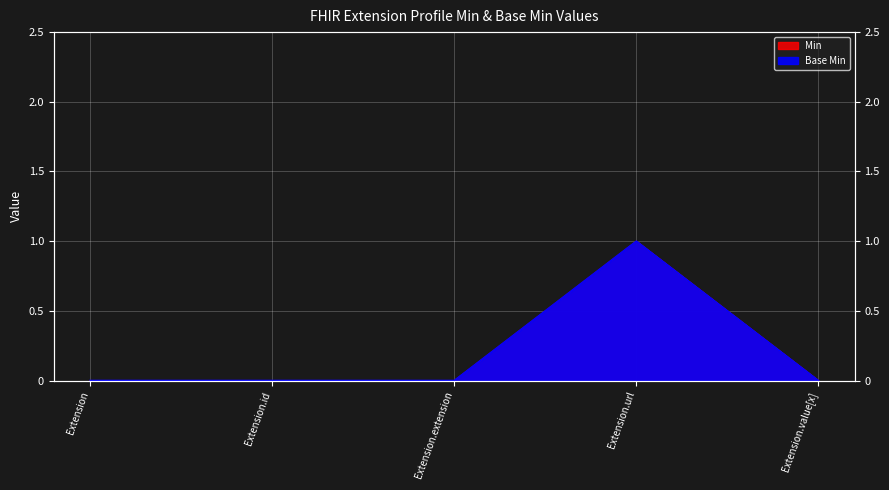

What is the label of the 5th point from the left?

Extension.value[x]